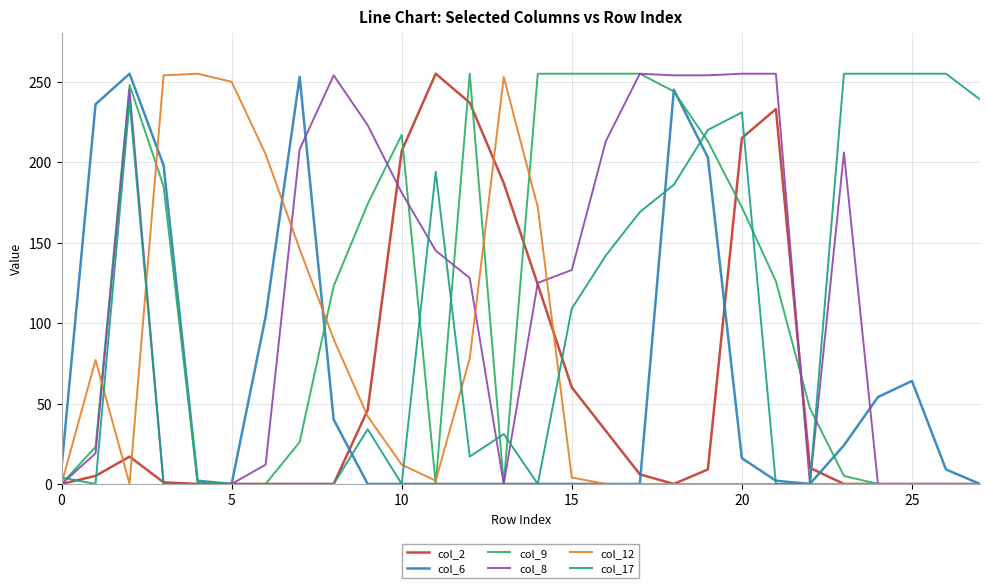

In col_9, how many points are higher than both neighbors (excluding endpoints)?

3